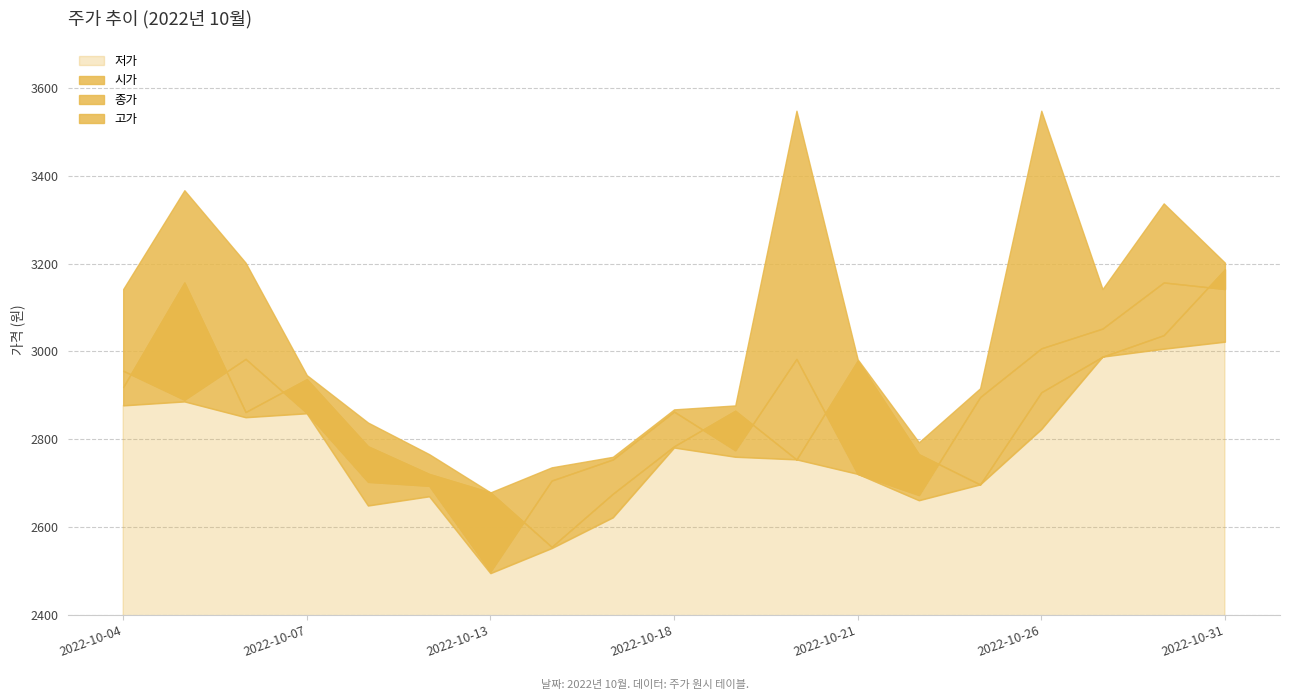

At how many categories does at least one series exceed 3547?

2